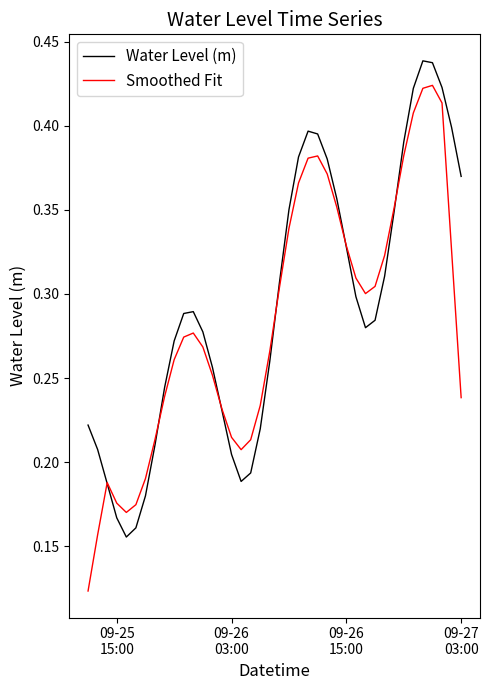

List the series in order of their peak value, highest first.

Water Level (m), Smoothed Fit